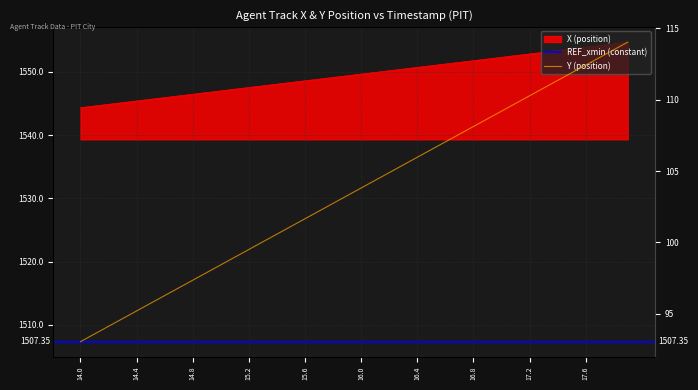

True or false: X has a value of 2044.5 at 16.7.

False